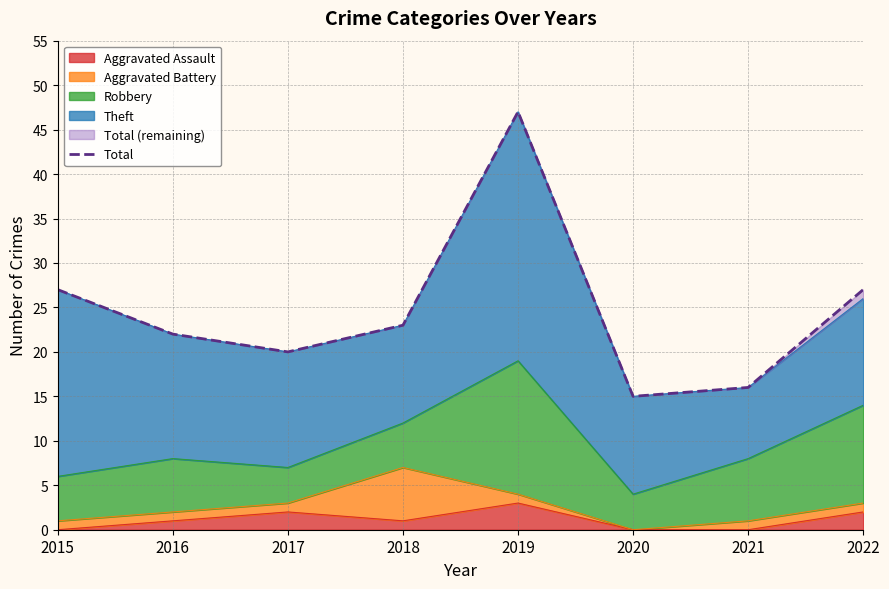

List the labels in order of value, largest first.

2019, 2015, 2022, 2018, 2016, 2017, 2021, 2020